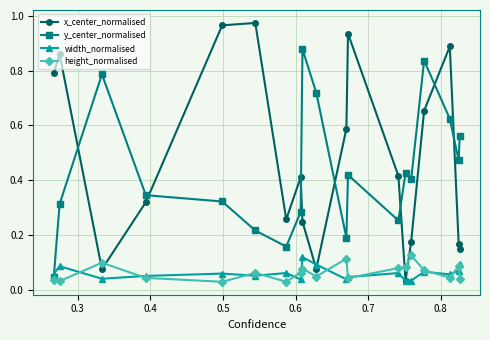

Which series has the widest spread of values?

x_center_normalised